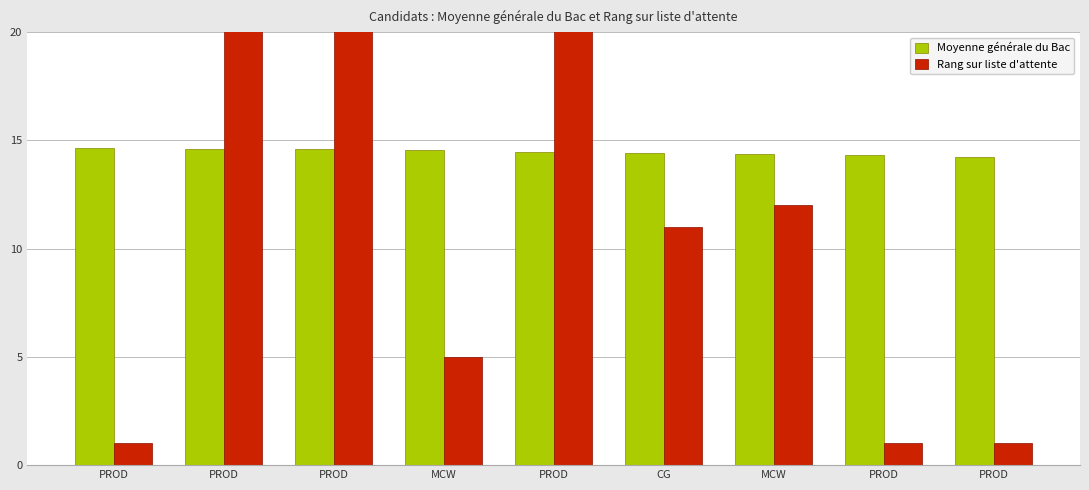

Read the Rang sur liste d'attente value at MCW.

12.0